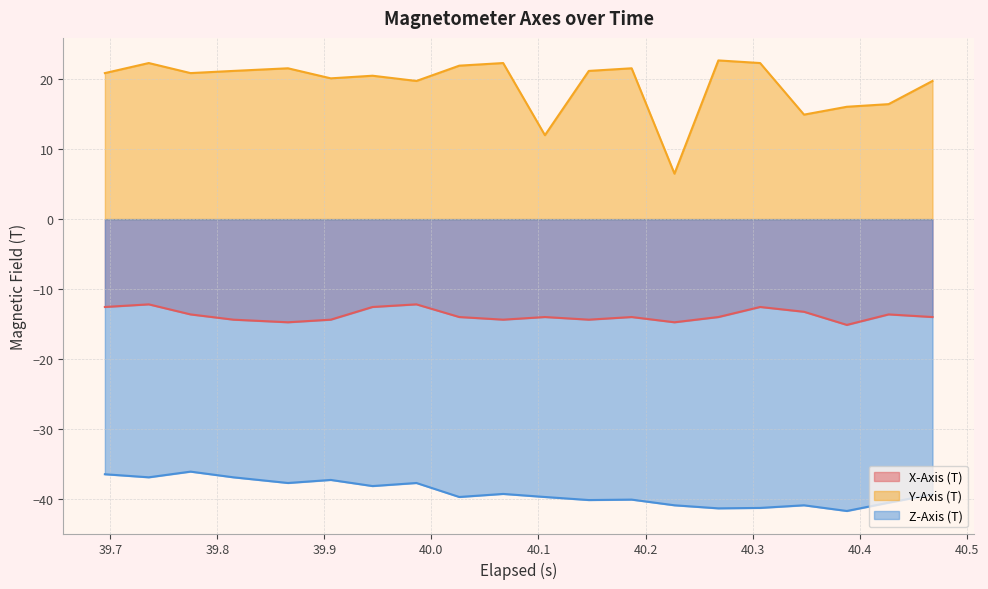

Which series has the largest total across all categories?

Y-Axis (T)